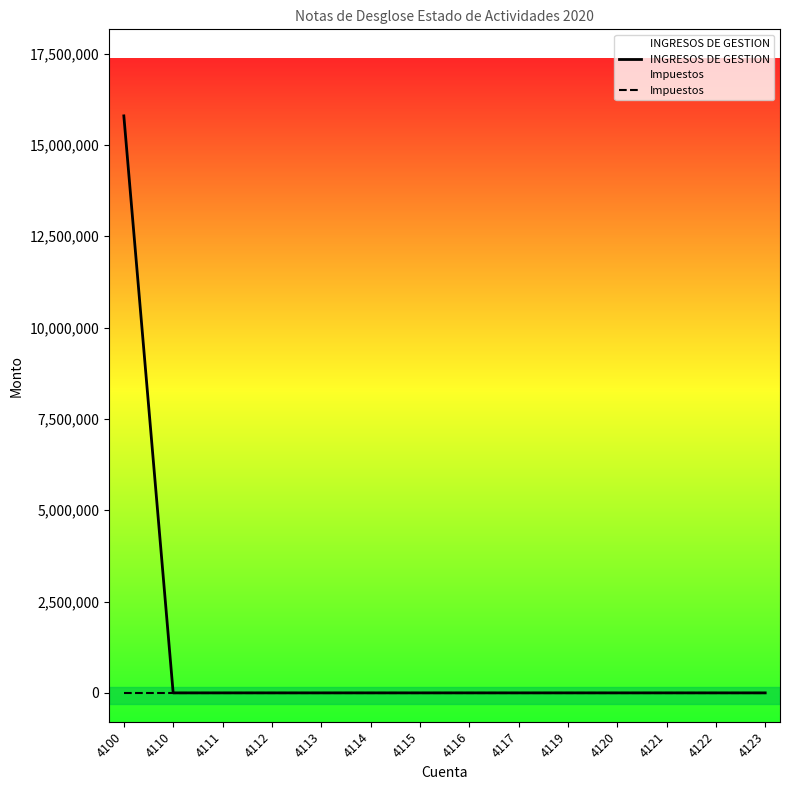

True or false: INGRESOS DE GESTION has more than 0 points higher than both neighbors.

False